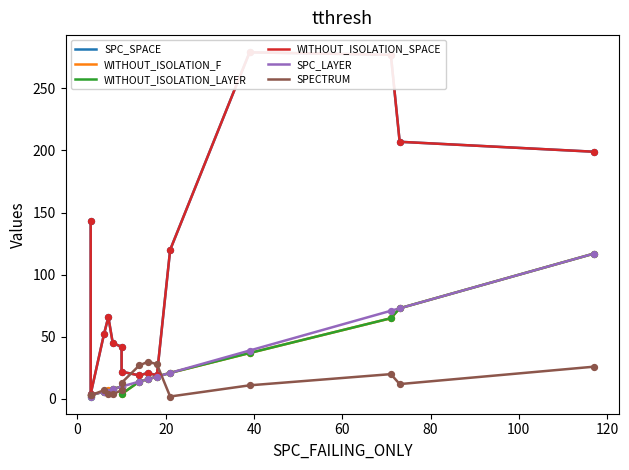

Which series has the widest spread of Y values?

SPC_SPACE